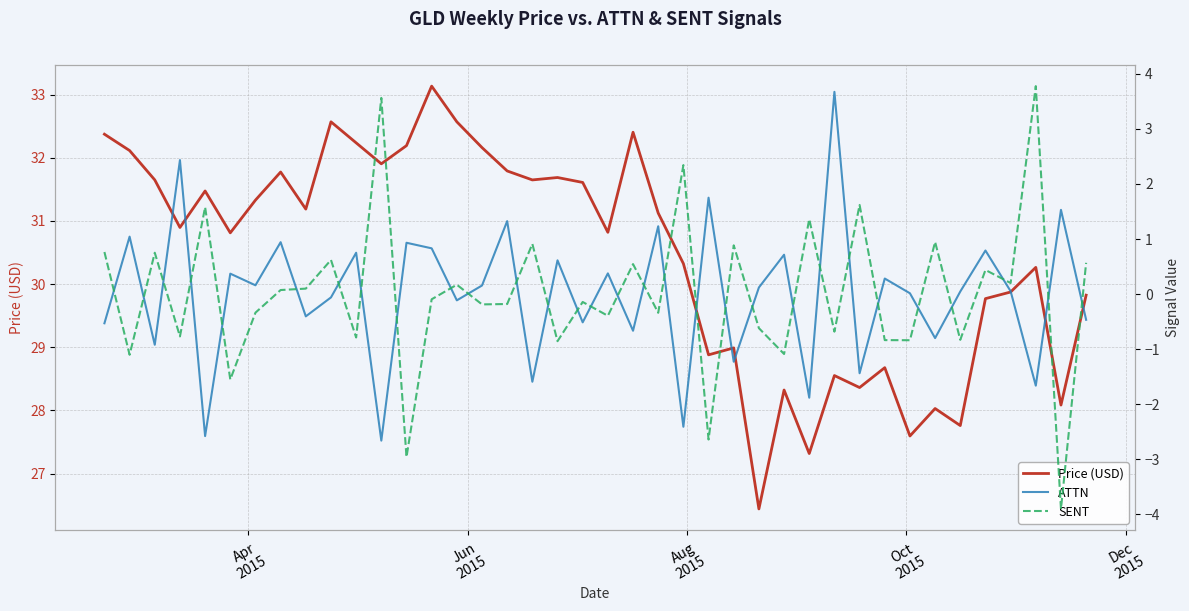

True or false: Price (USD) and SENT cross at least once.

False